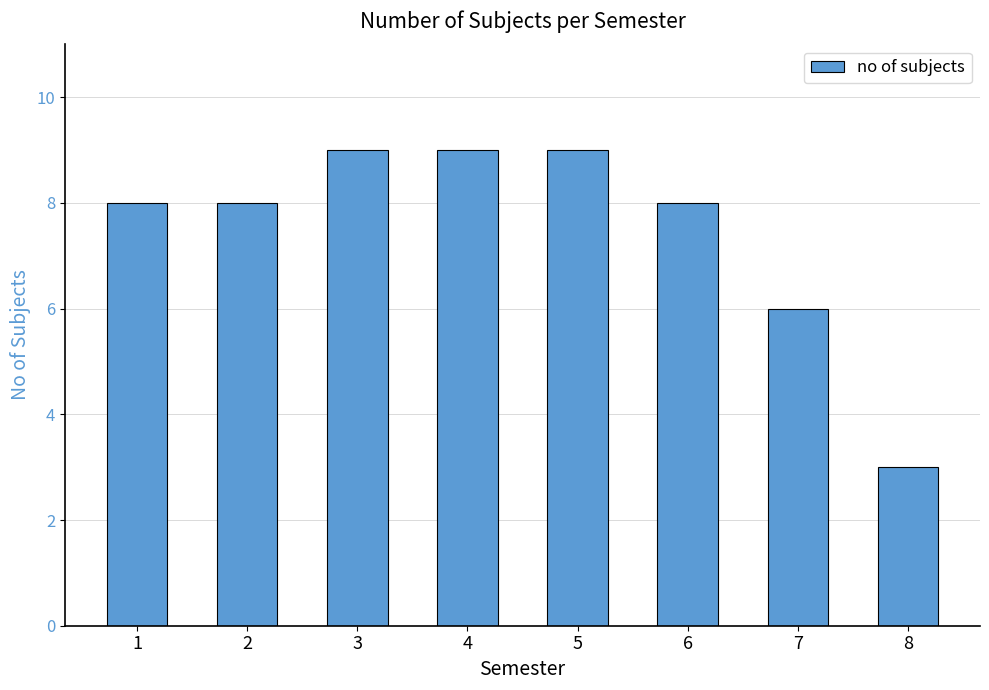

How many data points does each series have?

8